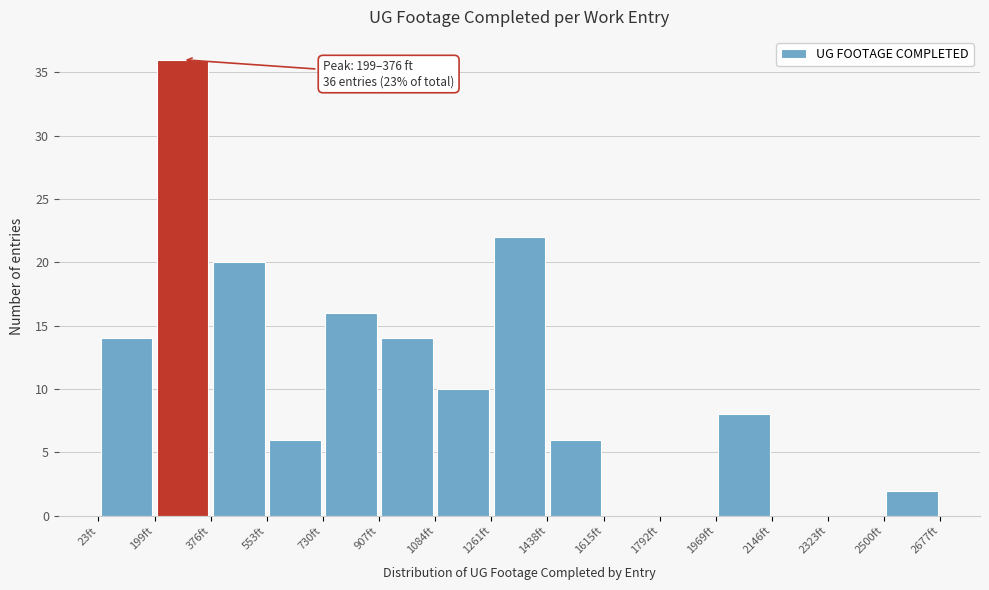

Which range on the x-axis has the tallest bar?

200 to 380